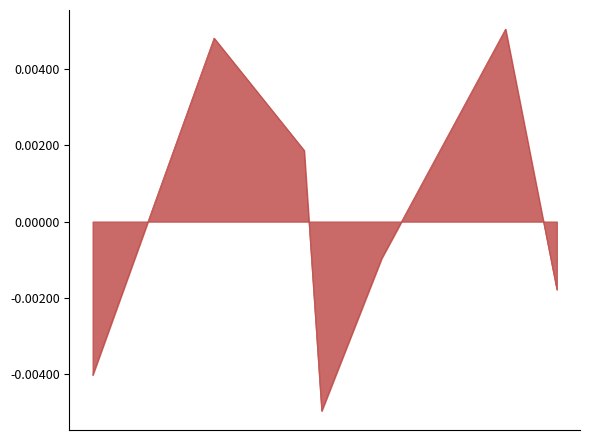

How many interior local peaks (higher than both neighbors) does the data have?

2